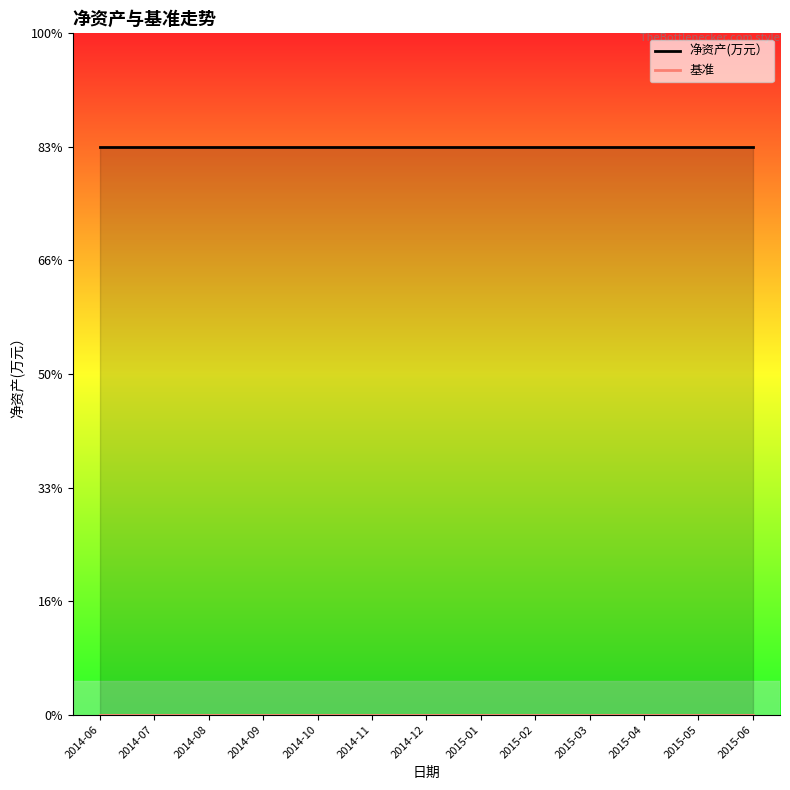

Reading left to right, transcribe all the data shown in this chart.

净资产(万元）: 300	300	300	300	300	300	300	300	300	300	300	300	300
基准: 0	0	0	0	0	0	0	0	0	0	0	0	0